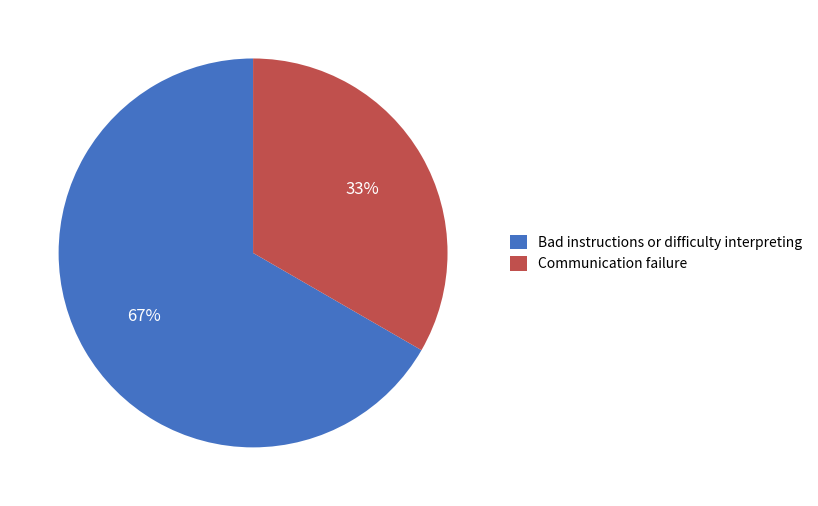

To the nearest percent, what is the combined percentage of Bad instructions or difficulty interpreting and Communication failure?

100%